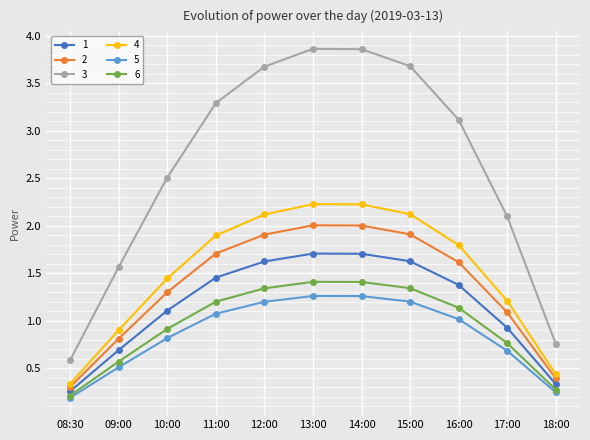

What is the difference between the highest and lowest values at 10:00?

1.7